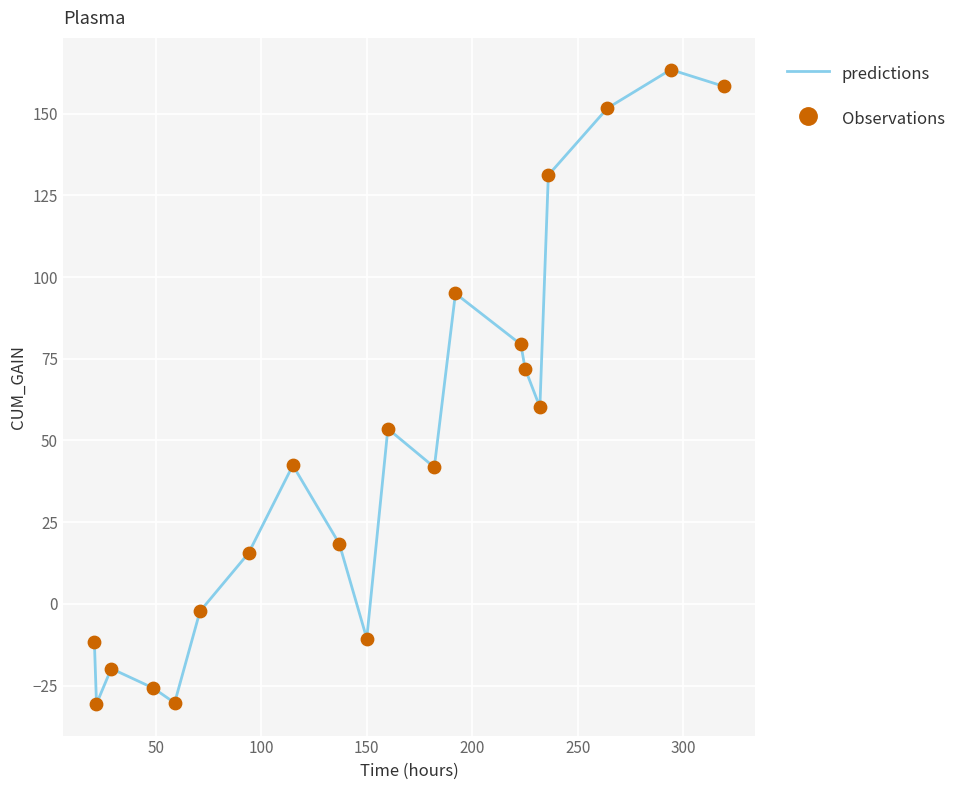

What is the smallest value displayed?

-30.6